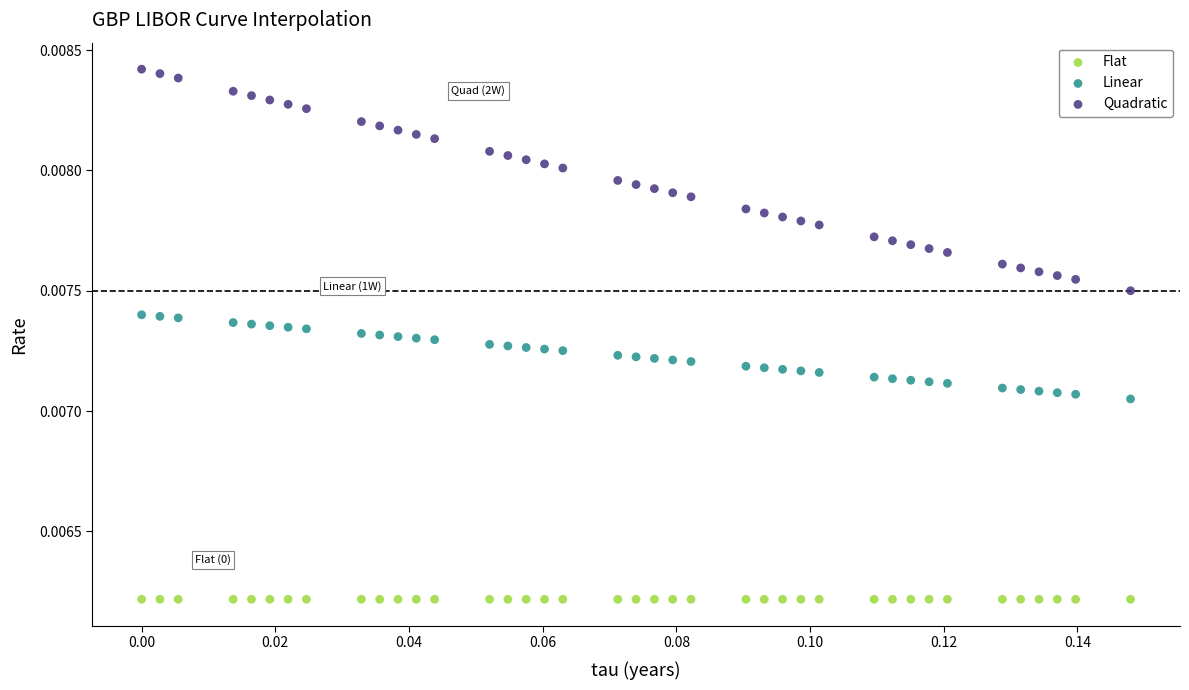

What are all the series names shown in the legend?

Flat, Linear, Quadratic